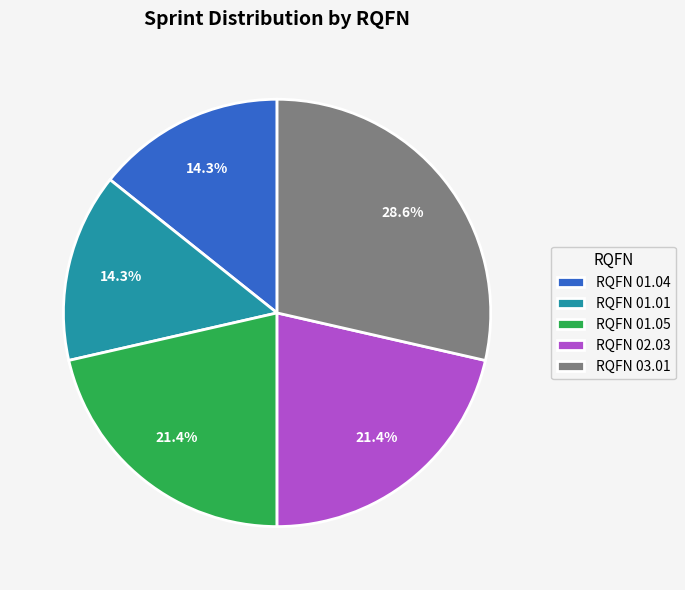

To the nearest percent, what is the difference between the largest and smallest slice percentages?

14%